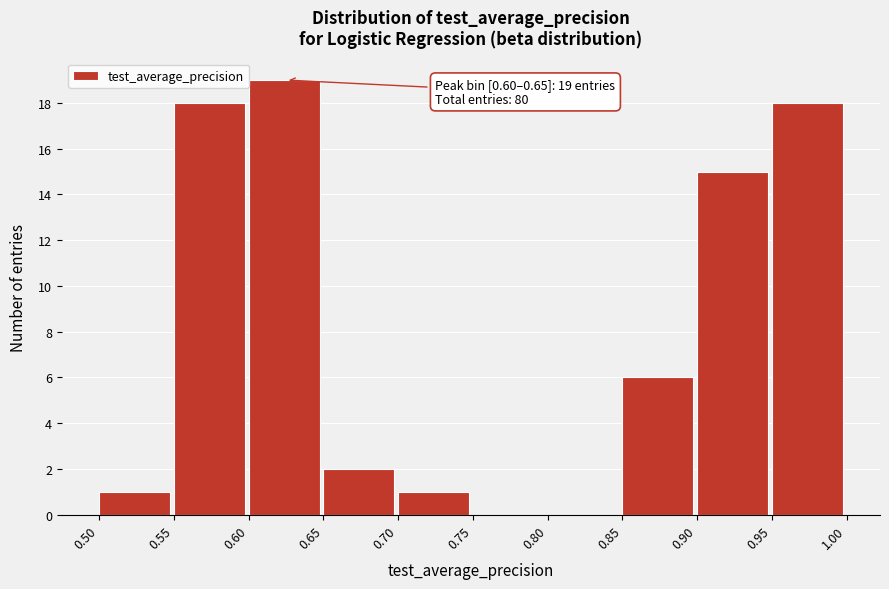

Which range on the x-axis has the tallest bar?

0.60 to 0.65